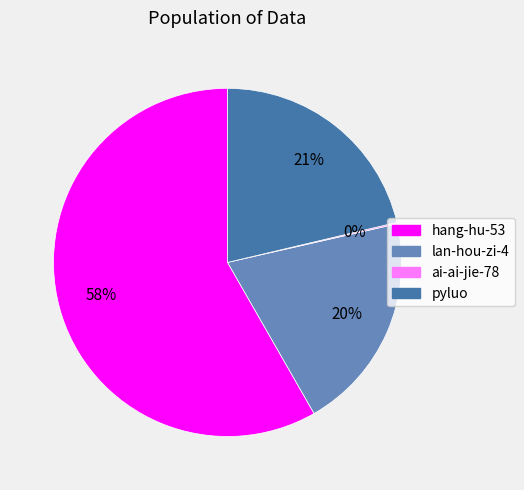

Which category has the biggest portion of the pie?

hang-hu-53